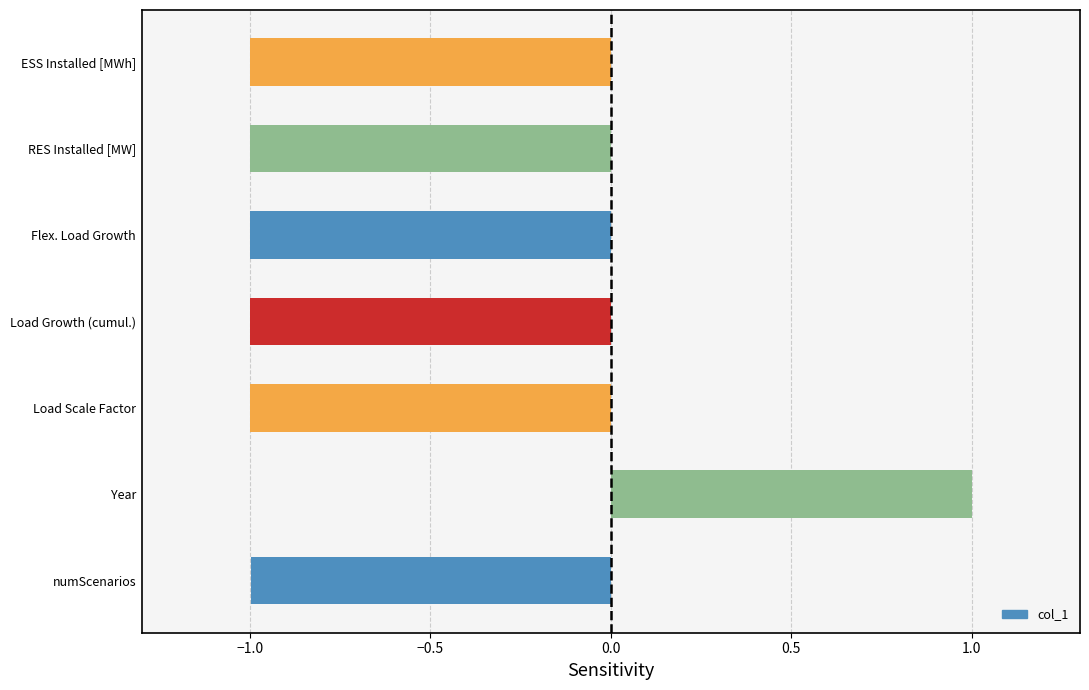

Count the number of values greater than 0.

1